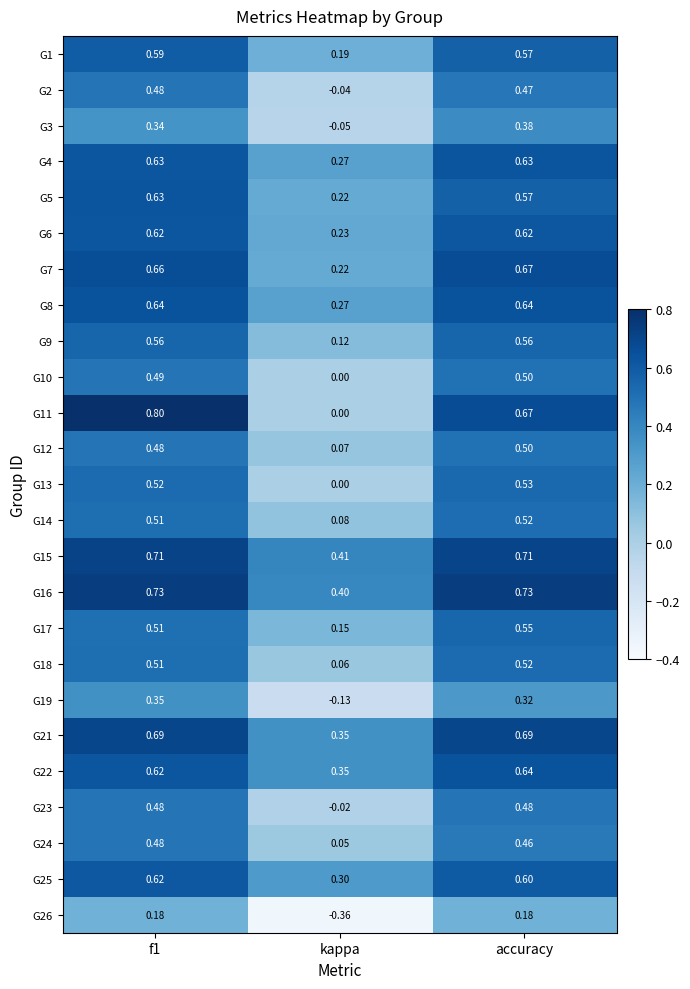

How many distinct data groups are displayed?

25